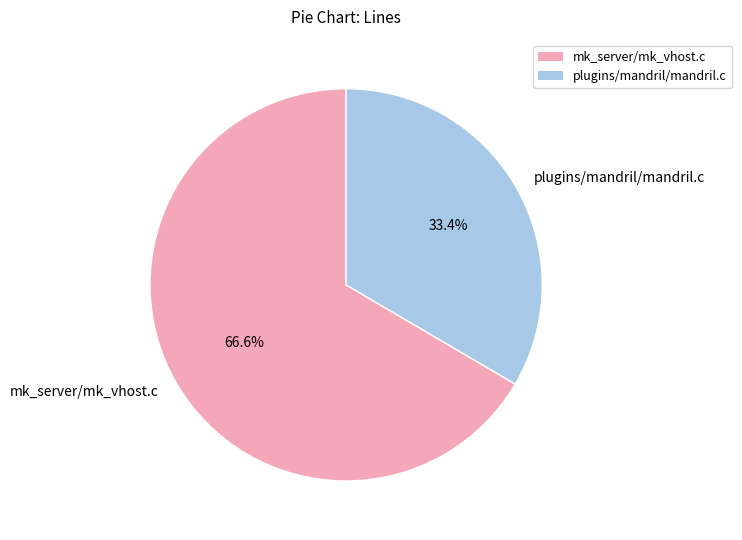

Is there a majority slice in this chart?

Yes